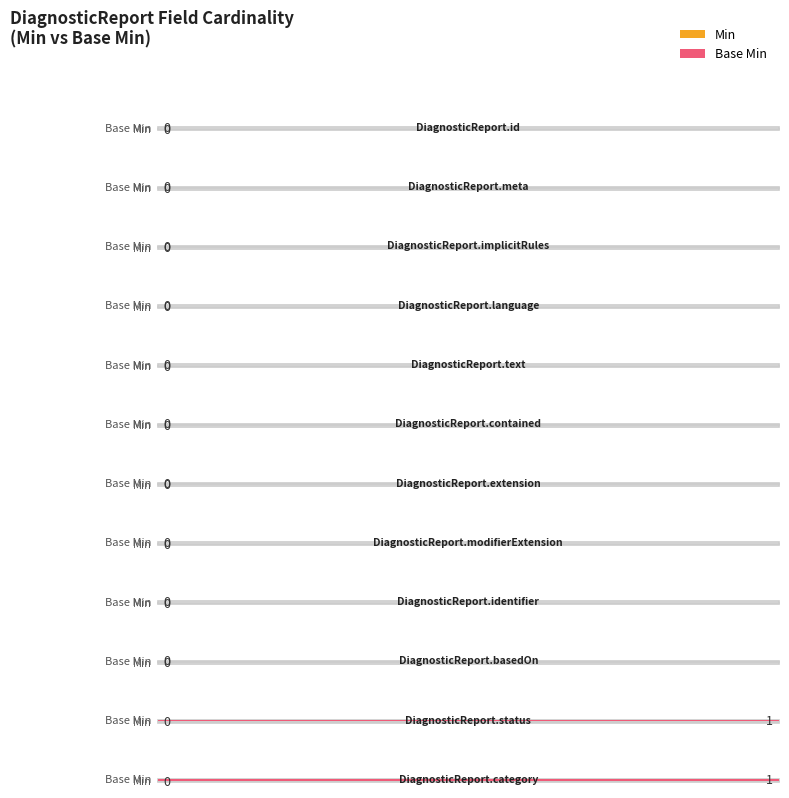

Which has a higher value, DiagnosticReport.status or DiagnosticReport.implicitRules?

DiagnosticReport.status